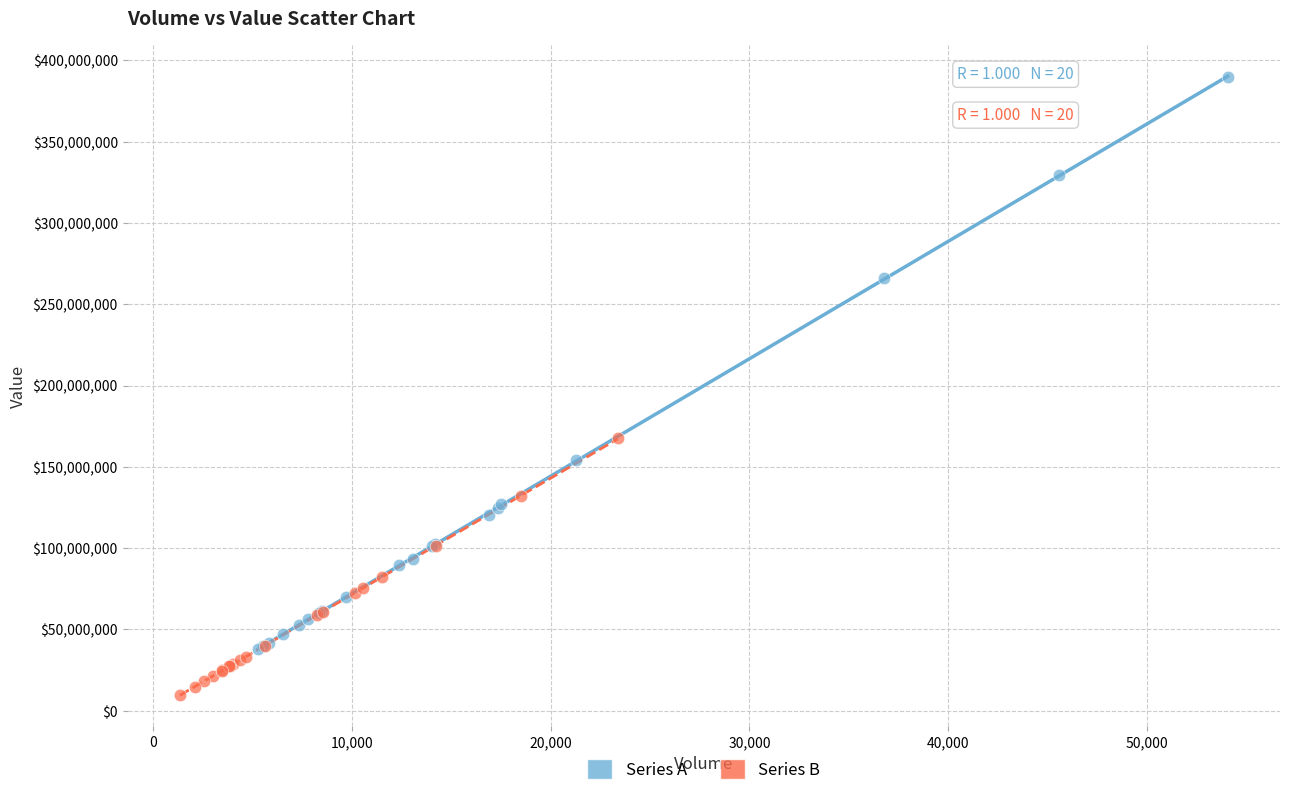

Which series has the largest Y range (max minus min)?

Series A